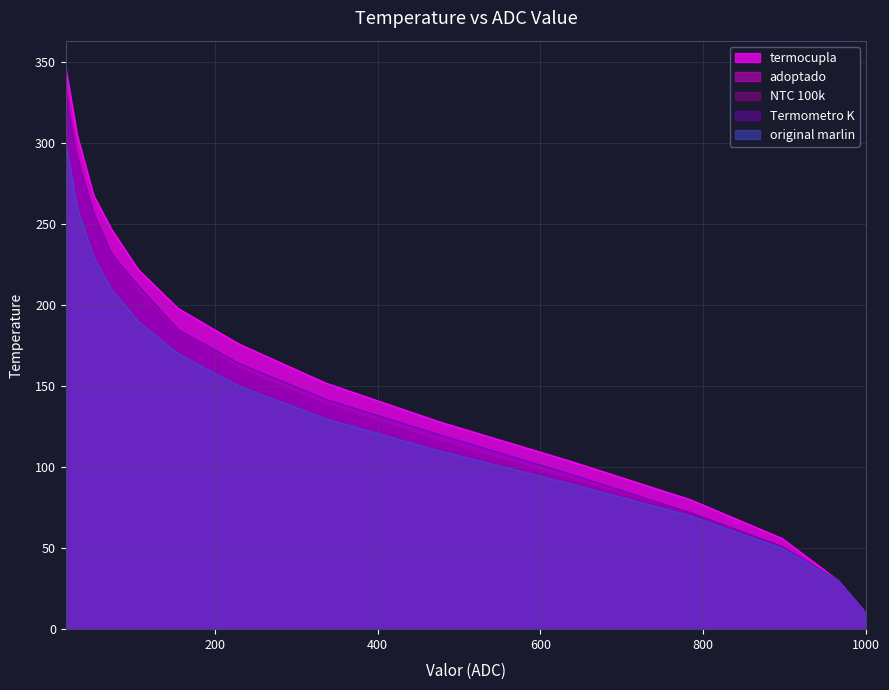

True or false: original marlin has a value of 190 at 106.

True